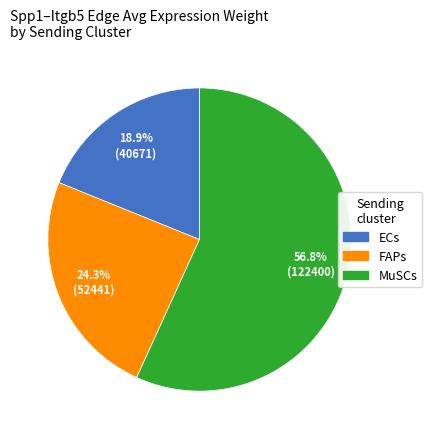

How many segments does this pie chart have?

3